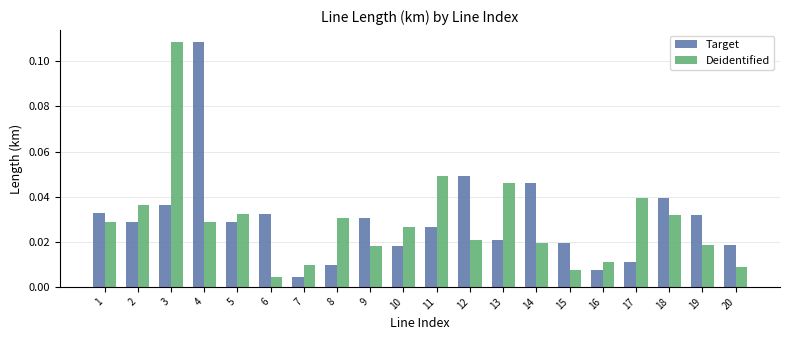

True or false: Target has a value of 0.1 at 1.

False